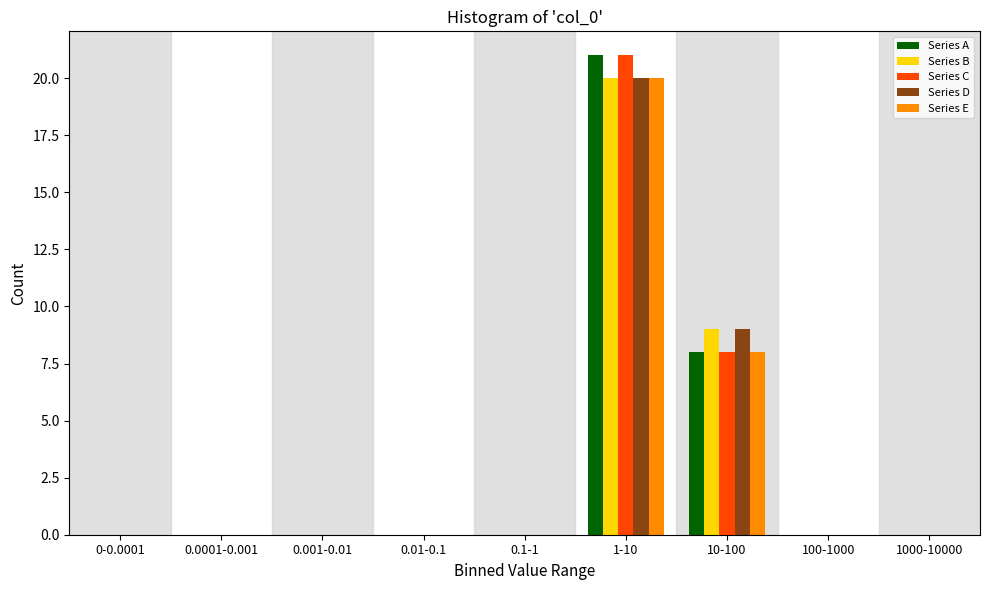

What is the sum of all Series A values?

29